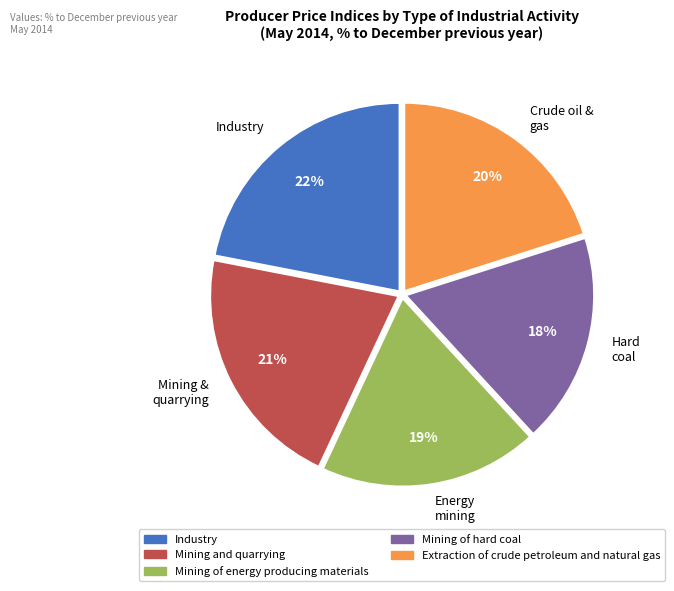

What is the ratio of the value at Mining of energy producing materials to the value at Industry?

0.9